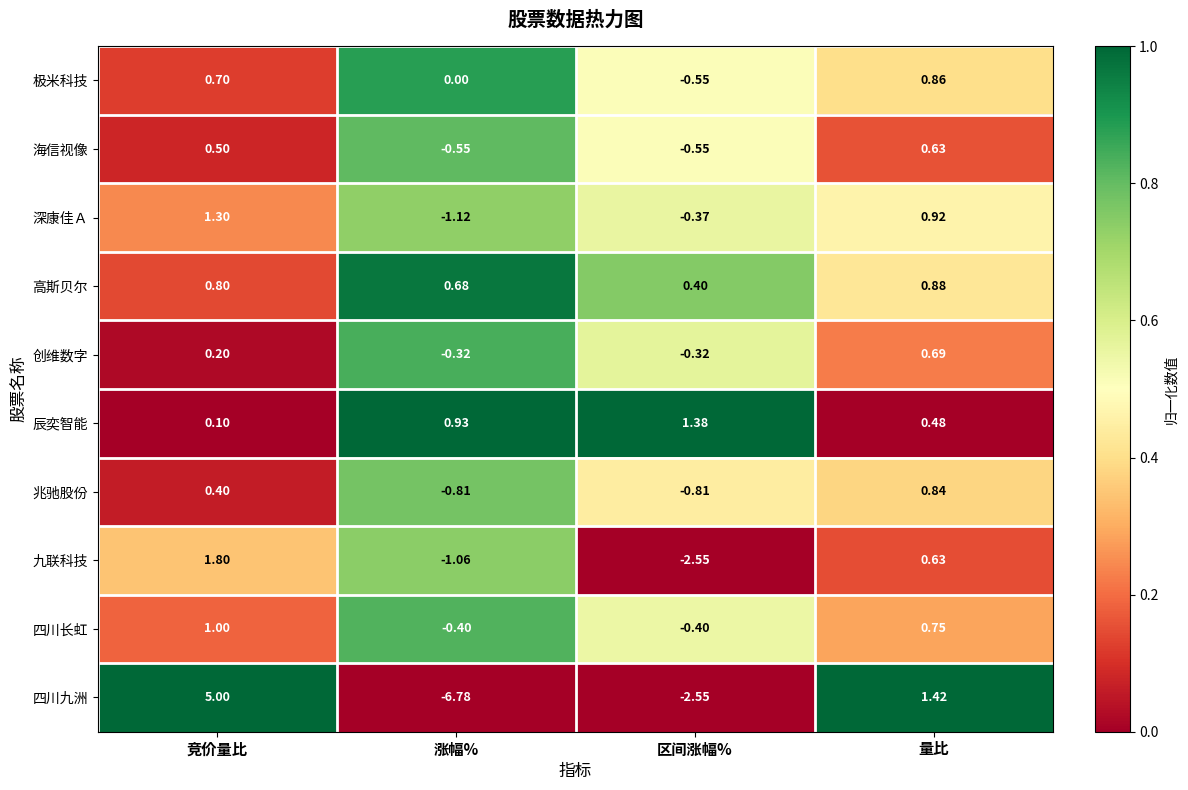

Where does the 极米科技 series first go above 0?

竞价量比